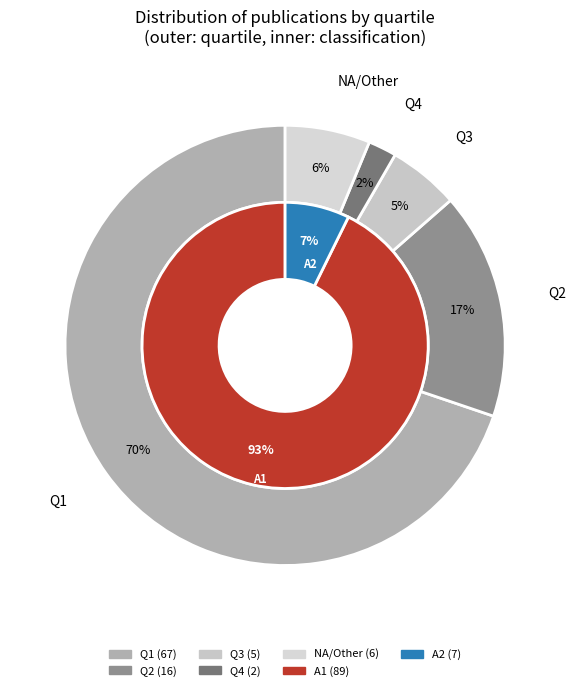

The NA slice represents 20% of the pie. True or false?

False